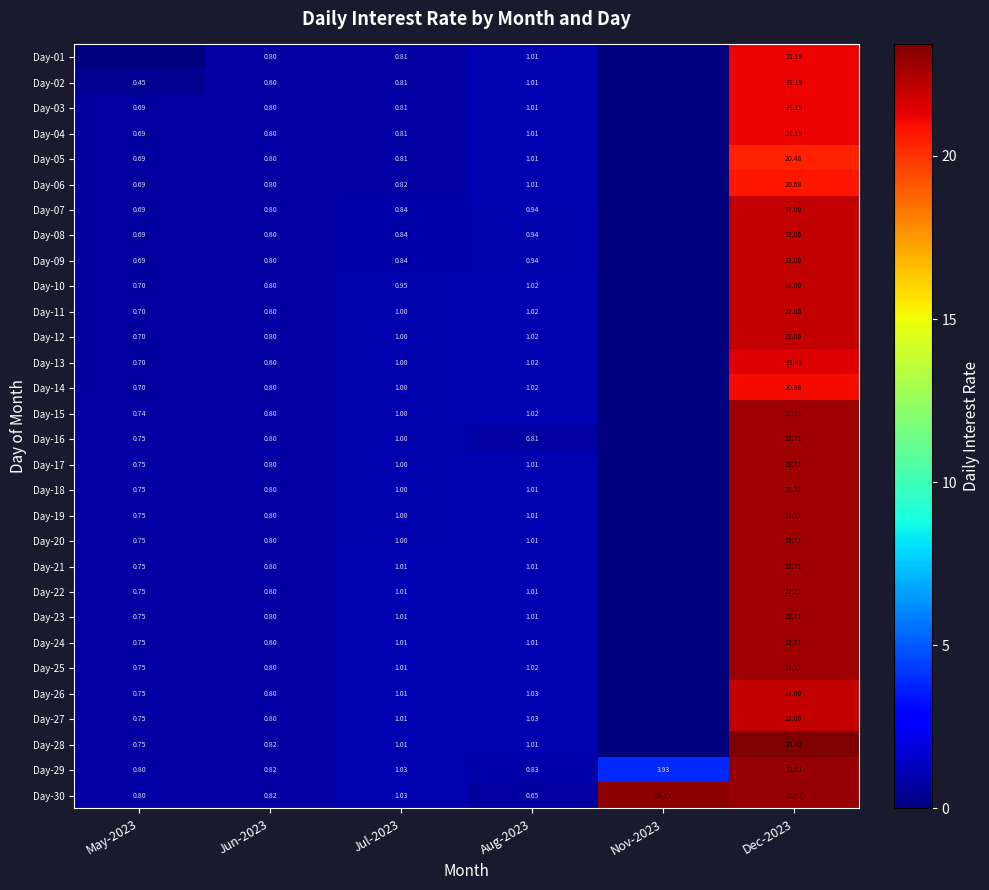

Is the value of Day-18 at Jul-2023 greater than the value of Day-21 at Jul-2023?

No